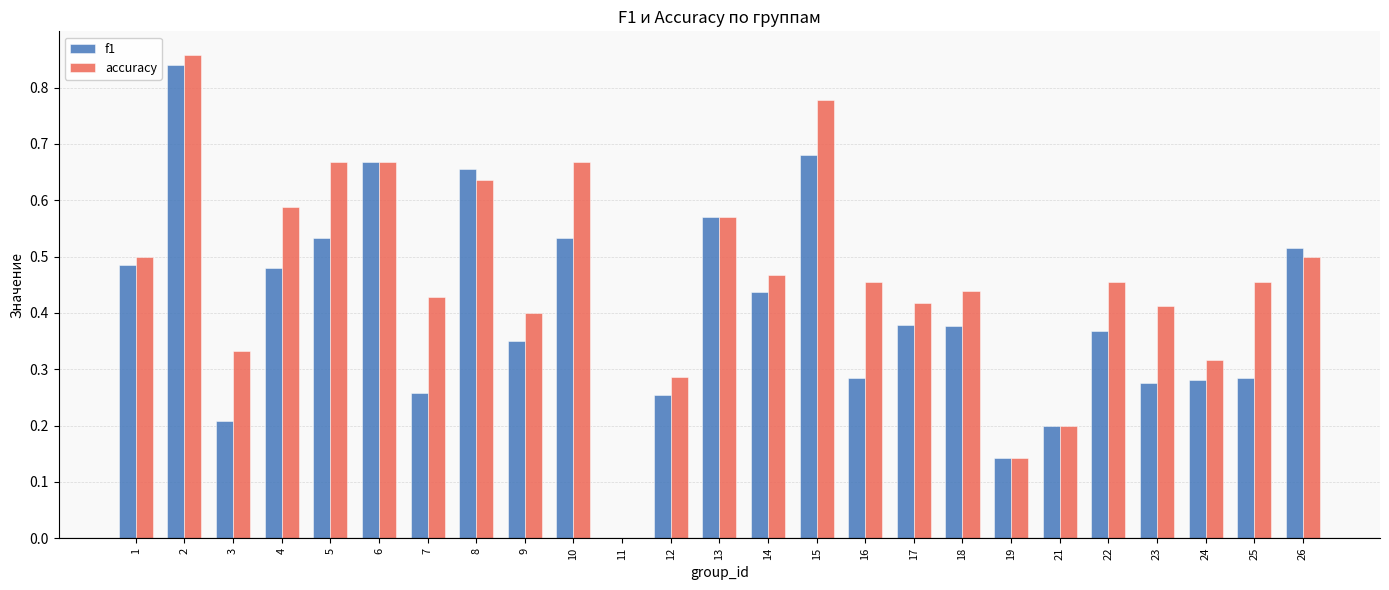

Which series has the widest spread of values?

accuracy